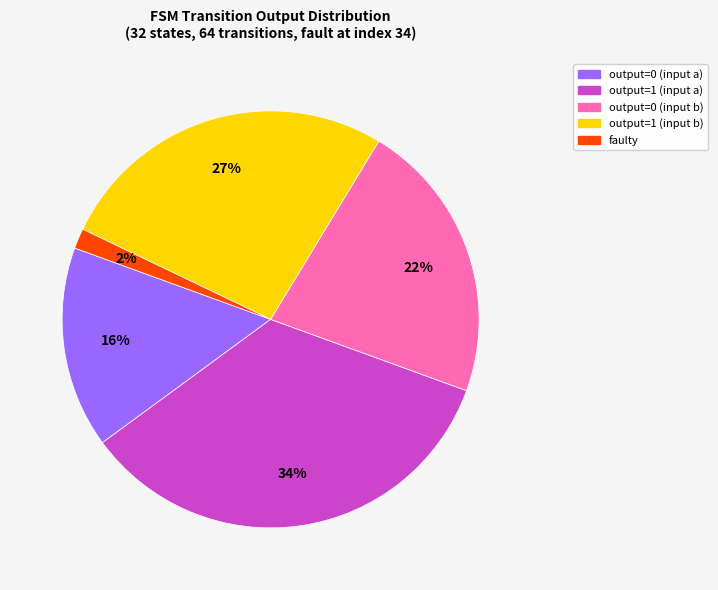

To the nearest percent, what is the average slice percentage?

20%